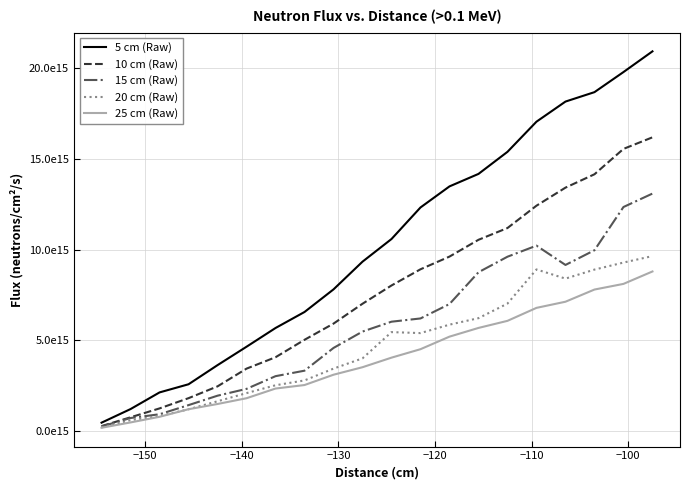

Does the chart have visible grid lines?

Yes